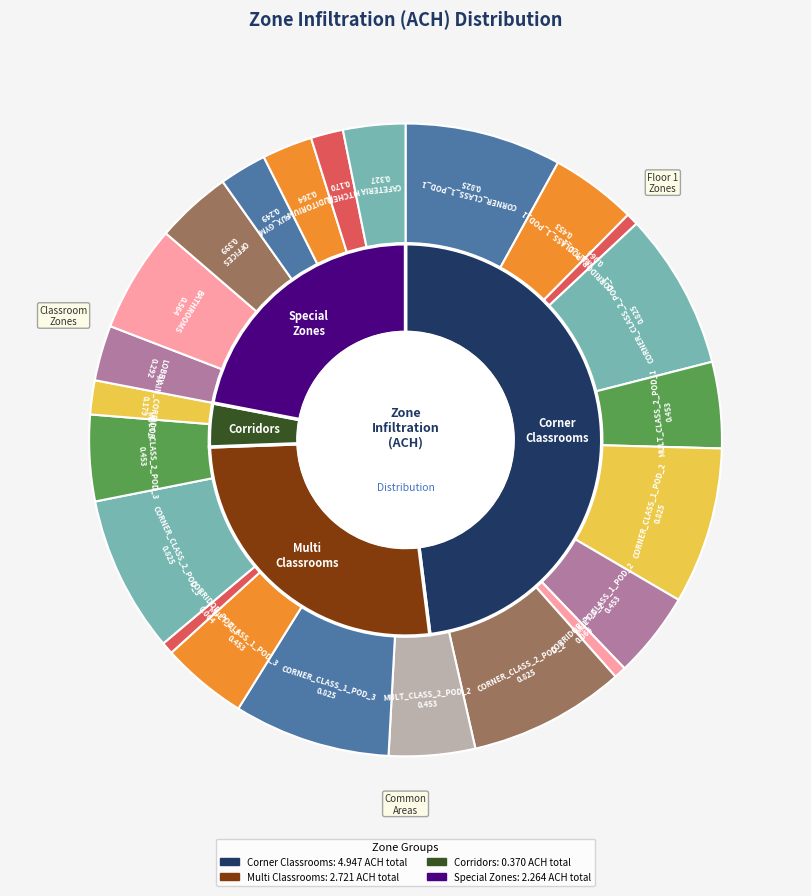

To the nearest percent, what is the average slice percentage?

4%